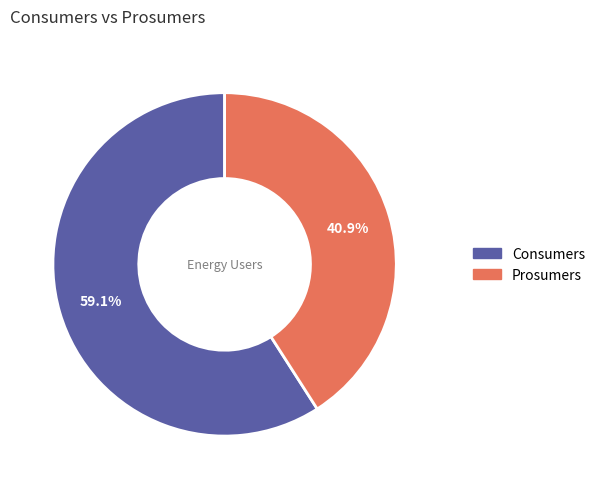

The Prosumers slice represents 41% of the pie. True or false?

True